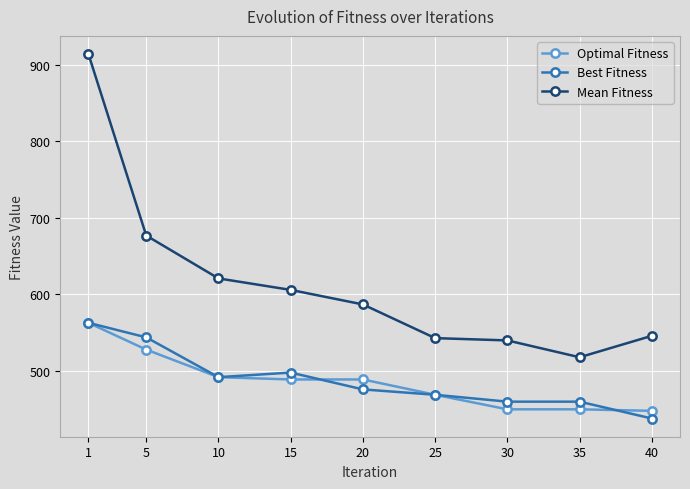

What are all the series names shown in the legend?

Optimal Fitness, Best Fitness, Mean Fitness